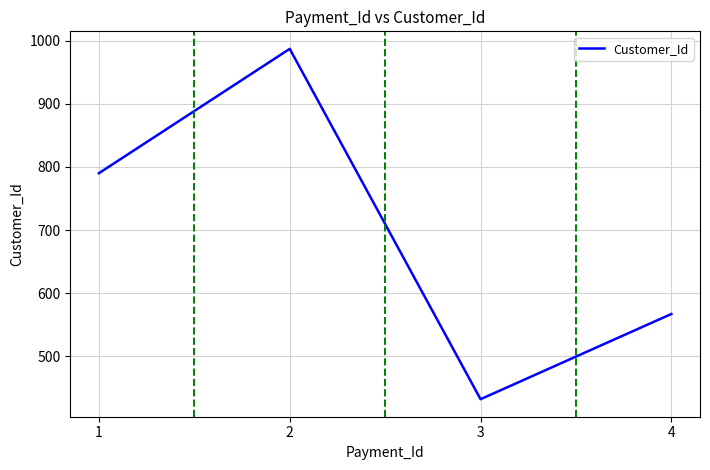

True or false: the data shows 205 at 2.

False